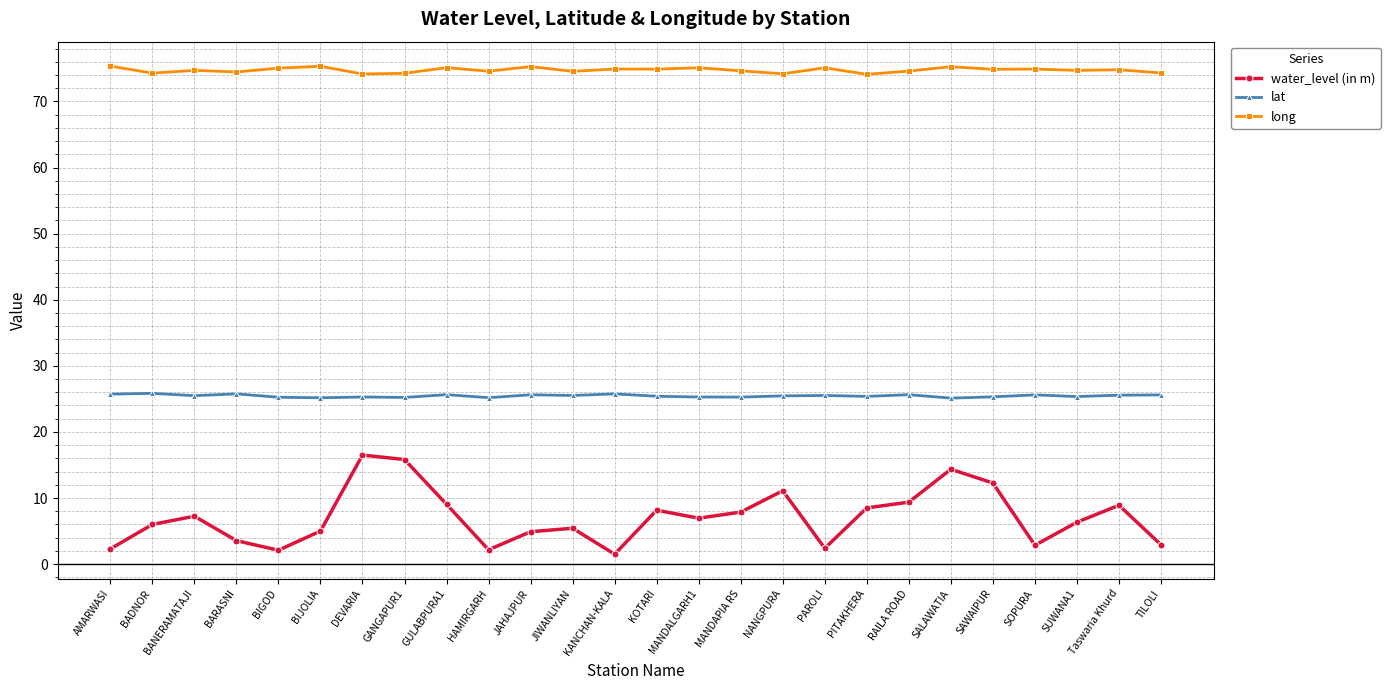

What is the maximum value shown in the chart?

75.4